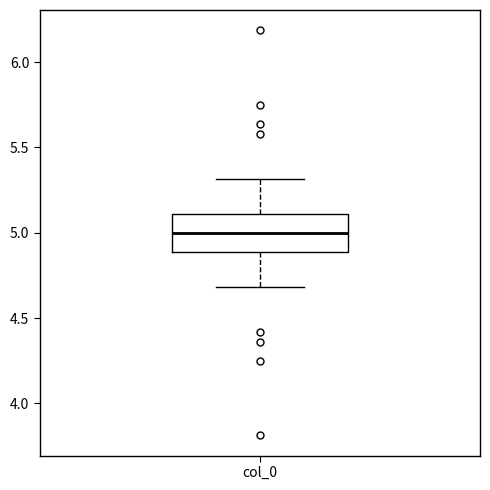

Read this box plot against the y-axis: the position of the median line, the range covered by the box, and the ends of both whiskers. The values are not printed on the chart, so give them approximately, as read against the axis.

median 5.0, box 4.9 to 5.1, whiskers 4.7 to 5.3